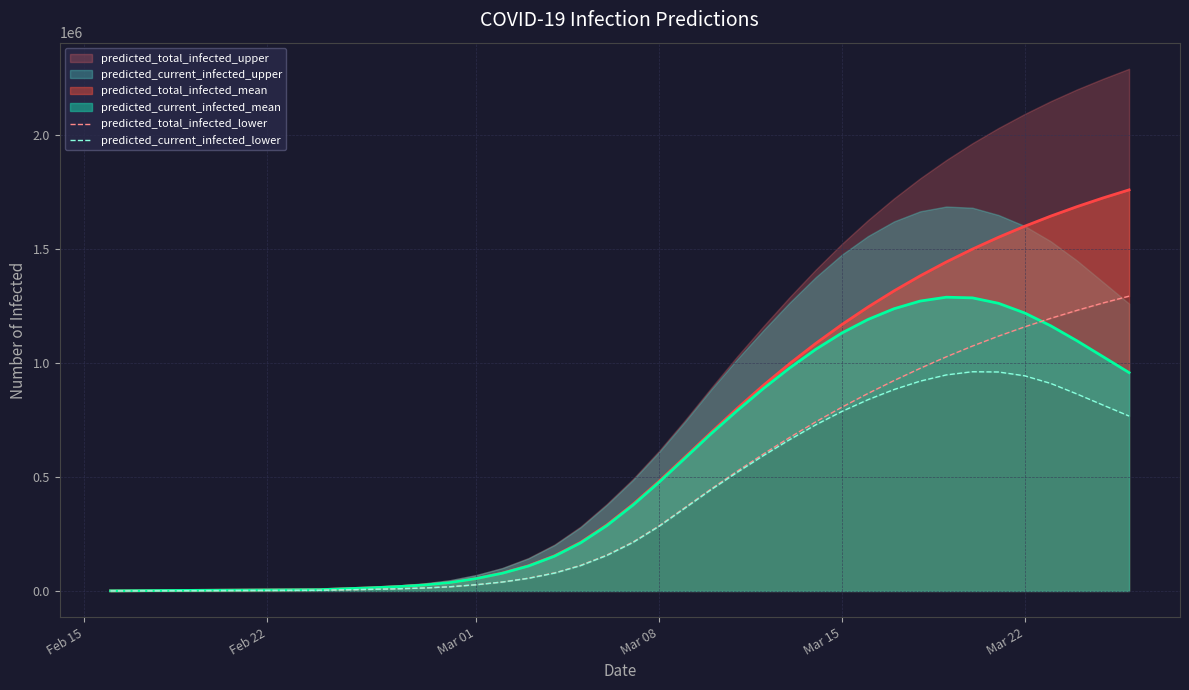

What is the maximum value for predicted_current_infected_mean?

1289048